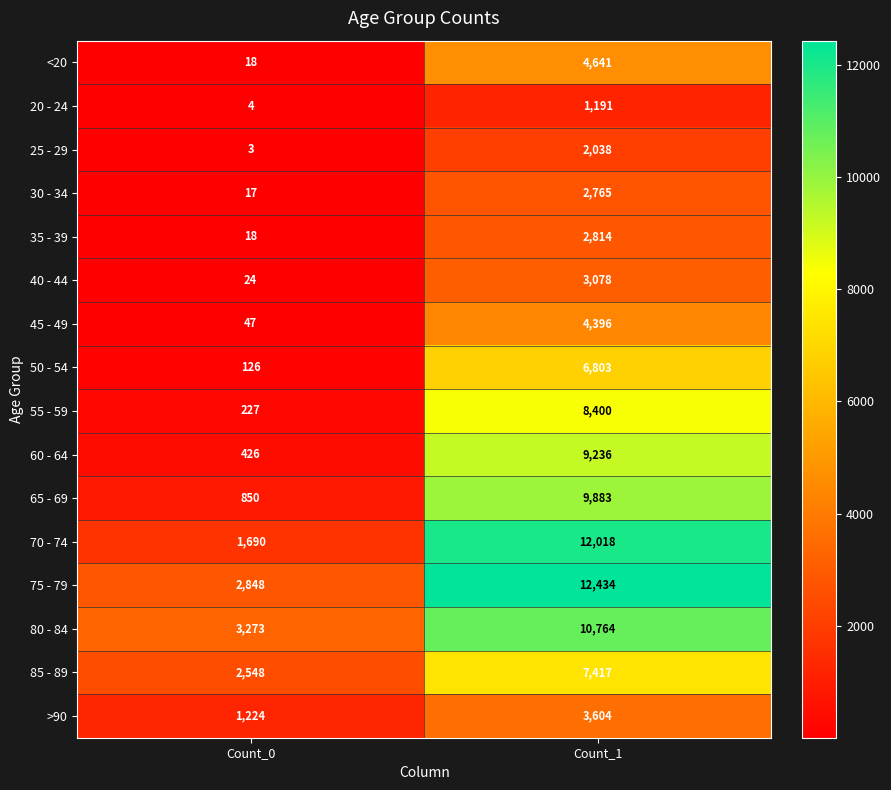

What is the sum of all 35 - 39 values?

2832